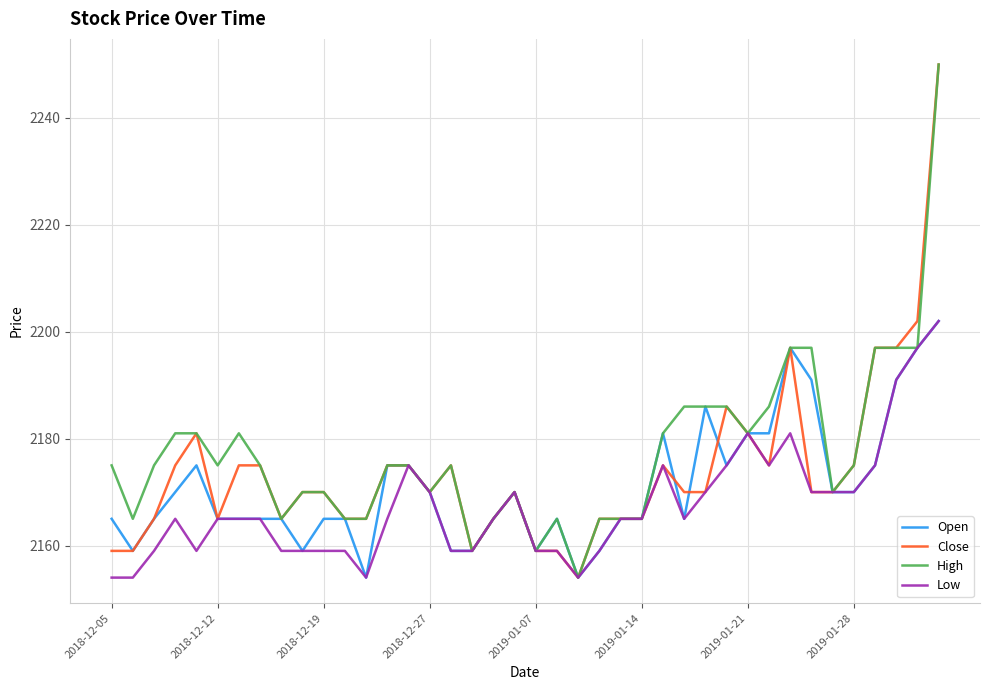

How many lines are shown in the chart?

4